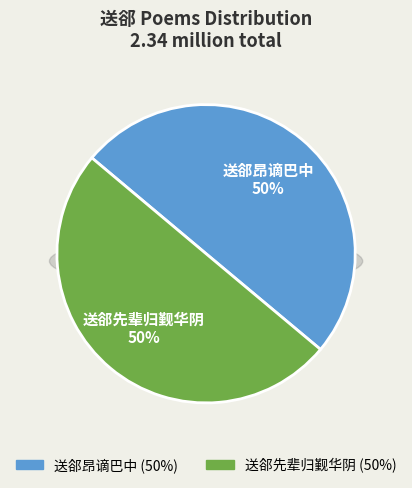

Is it true that 送郤先辈归觐华阴 is 64% of the pie?

False